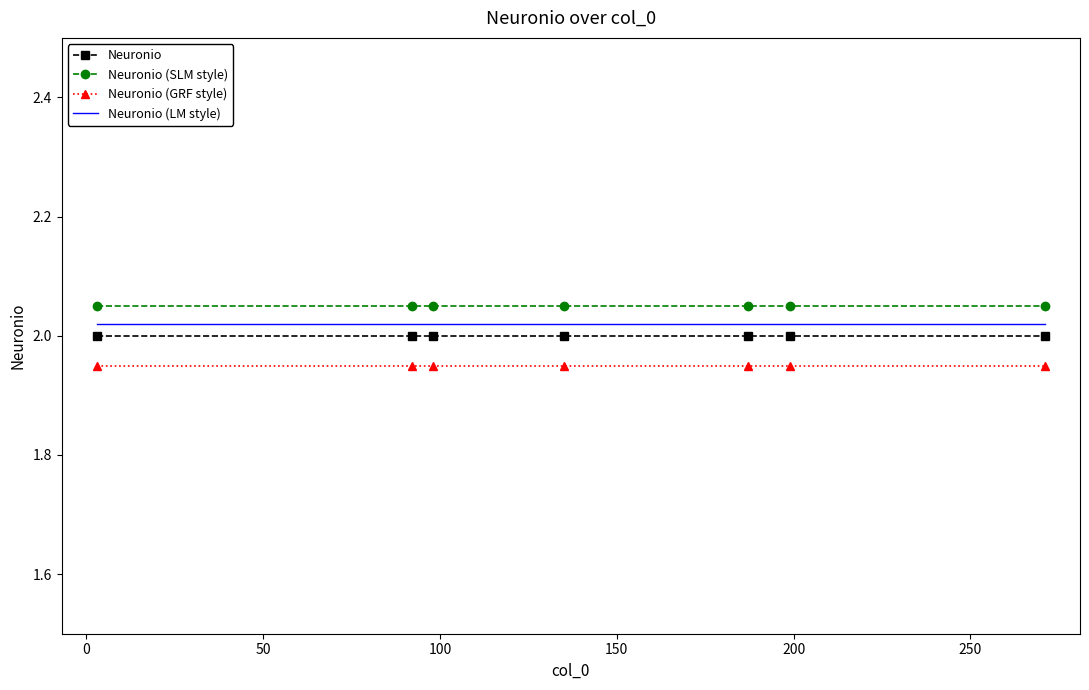

True or false: Neuronio (SLM style) and Neuronio (LM style) intersect in this chart.

False